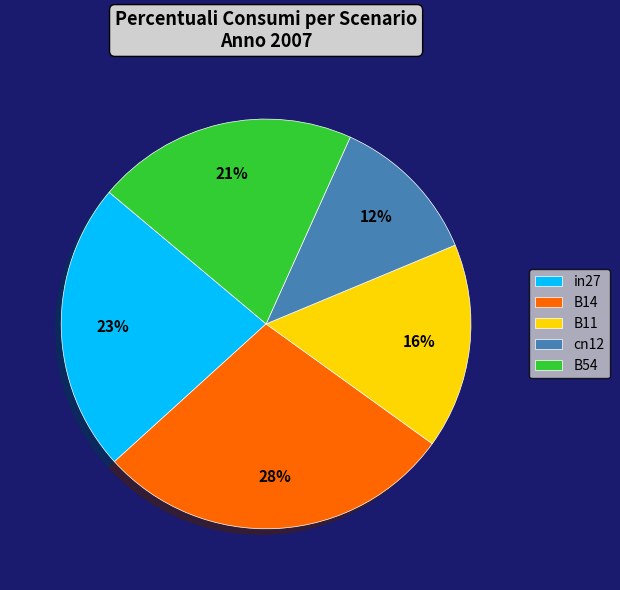

Is the sum of in27 and B11 greater than half?

No